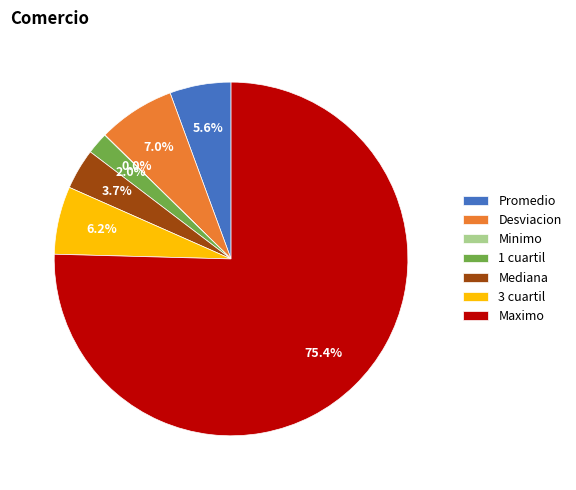

What portion of the pie excludes Promedio?

94.4%